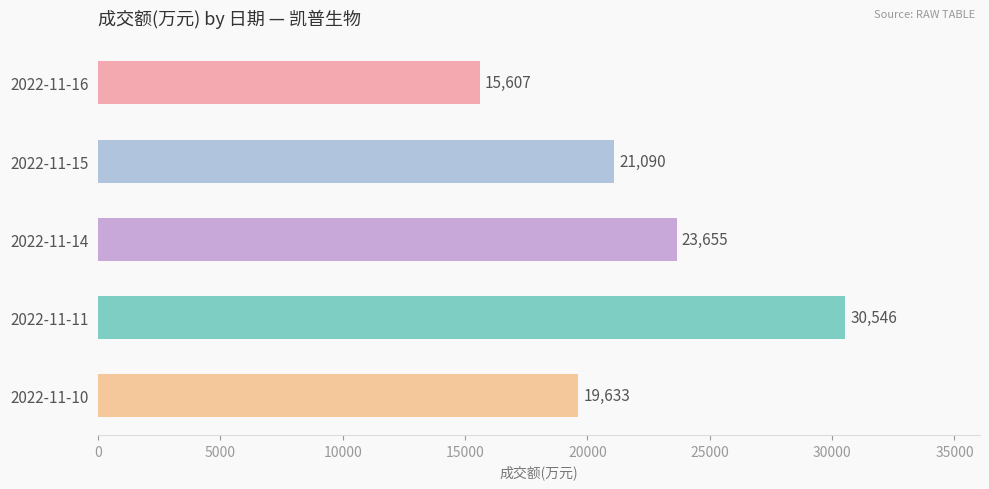

Approximately how many times larger is the value at 2022-11-14 compared to 2022-11-16?

1.5